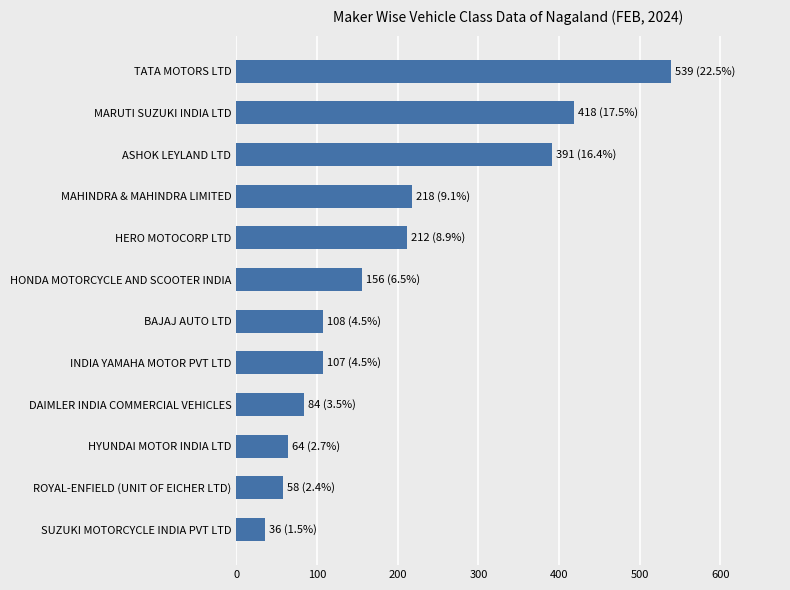

Is it true that the value at ASHOK LEYLAND LTD is 391?

True